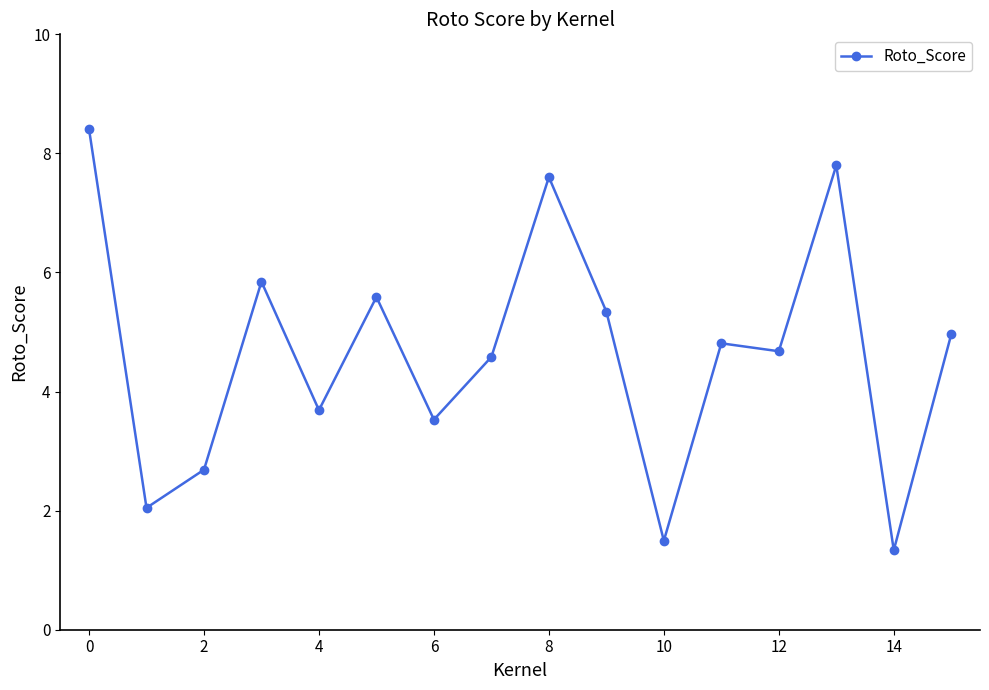

What is the difference between the second highest and minimum values?

6.5